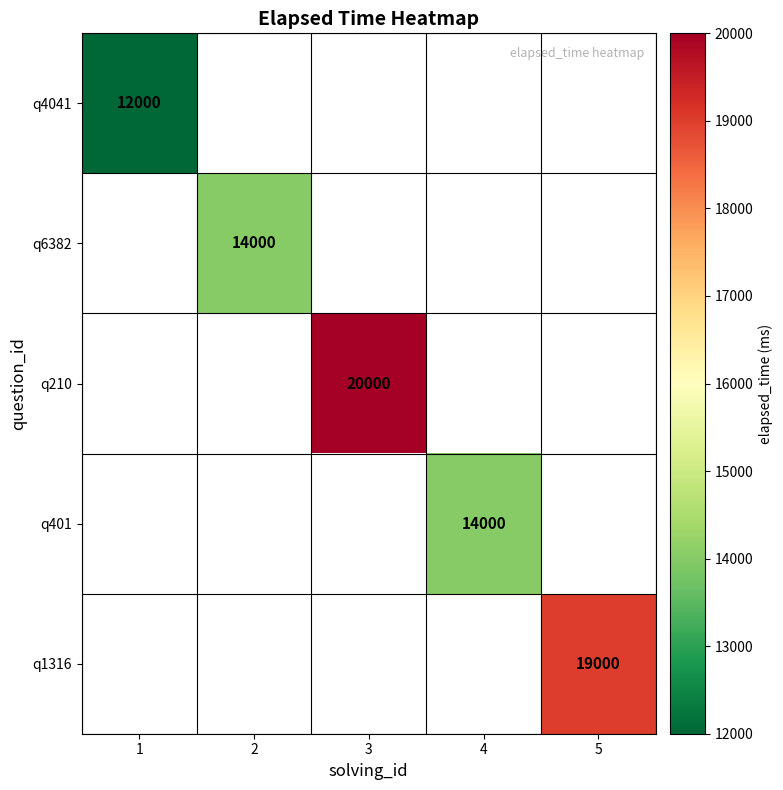

The q6382 series shows 14000 at 2. True or false?

True